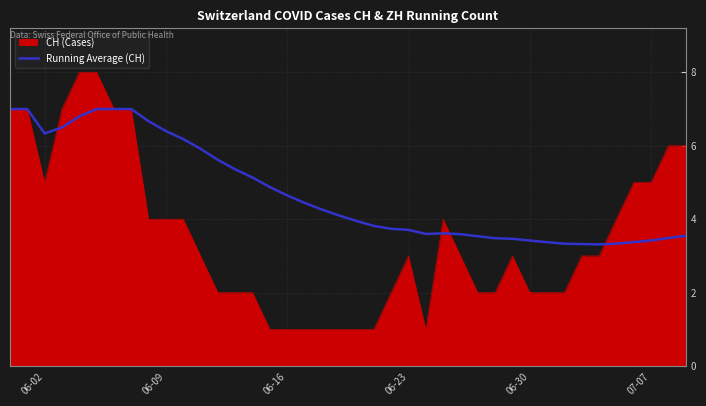

Which series has the widest spread of values?

CH (Cases)